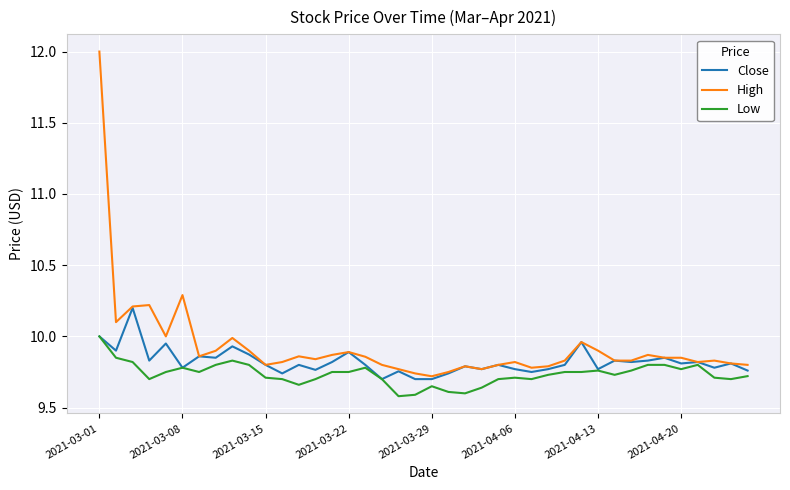

Rank the series by their maximum value, from lowest to highest.

Low, Close, High